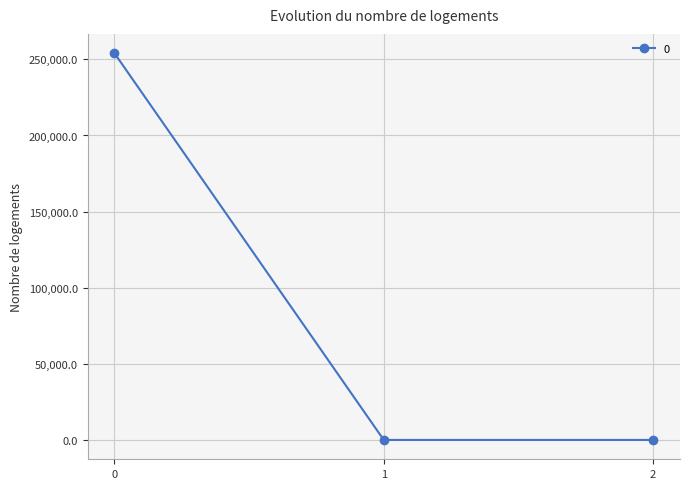

What is the maximum value shown in the chart?

254037.0